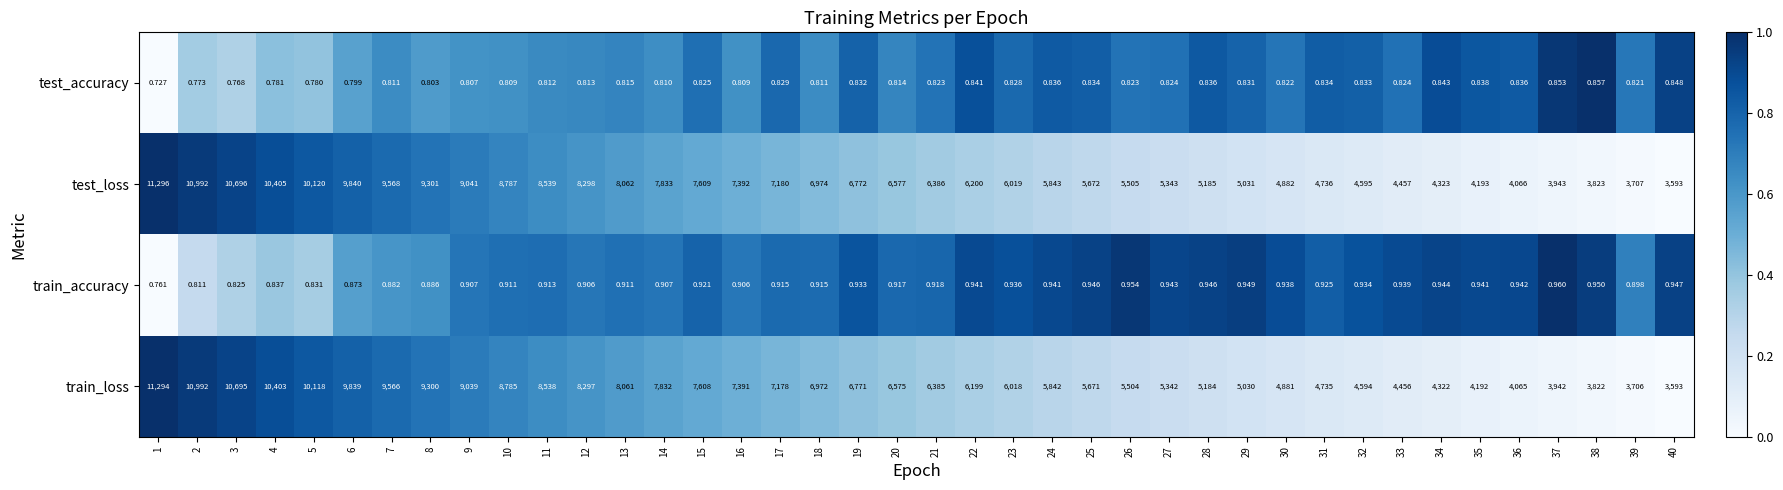

At 30, list the series in order from largest to smallest.

test_loss, train_loss, train_accuracy, test_accuracy